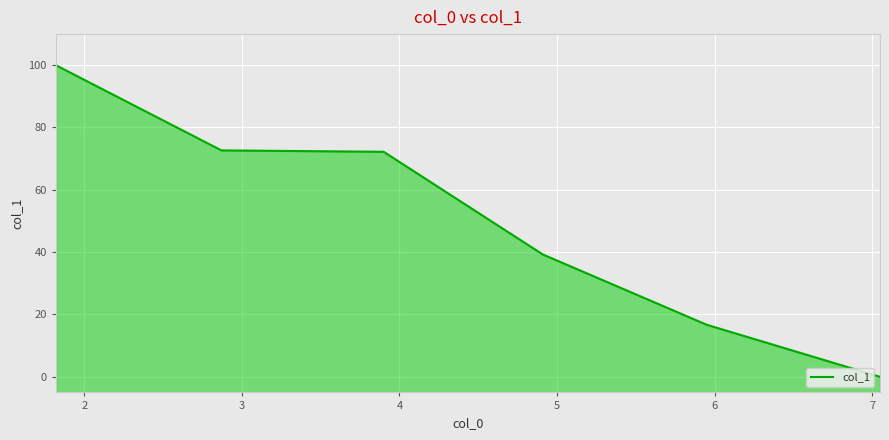

What is the value of the 6th point from the left?

-0.1